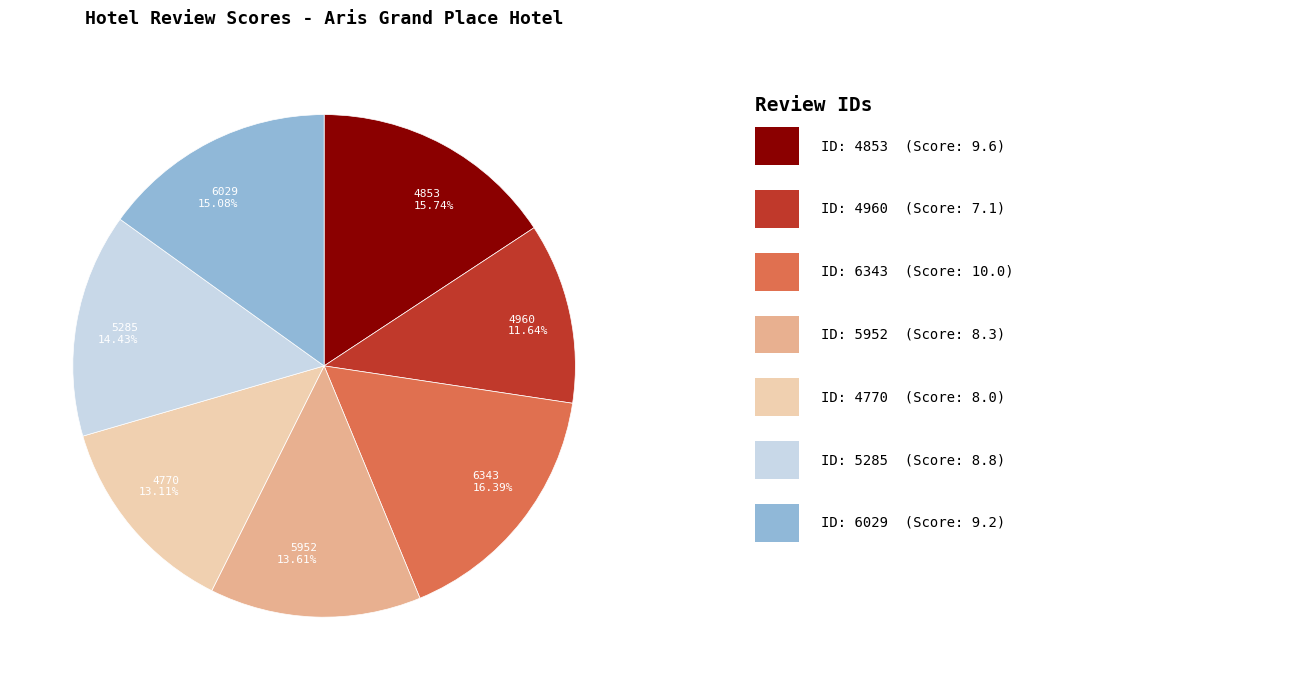

What is the ratio of the value at 6029 to the value at 5285?

1.0